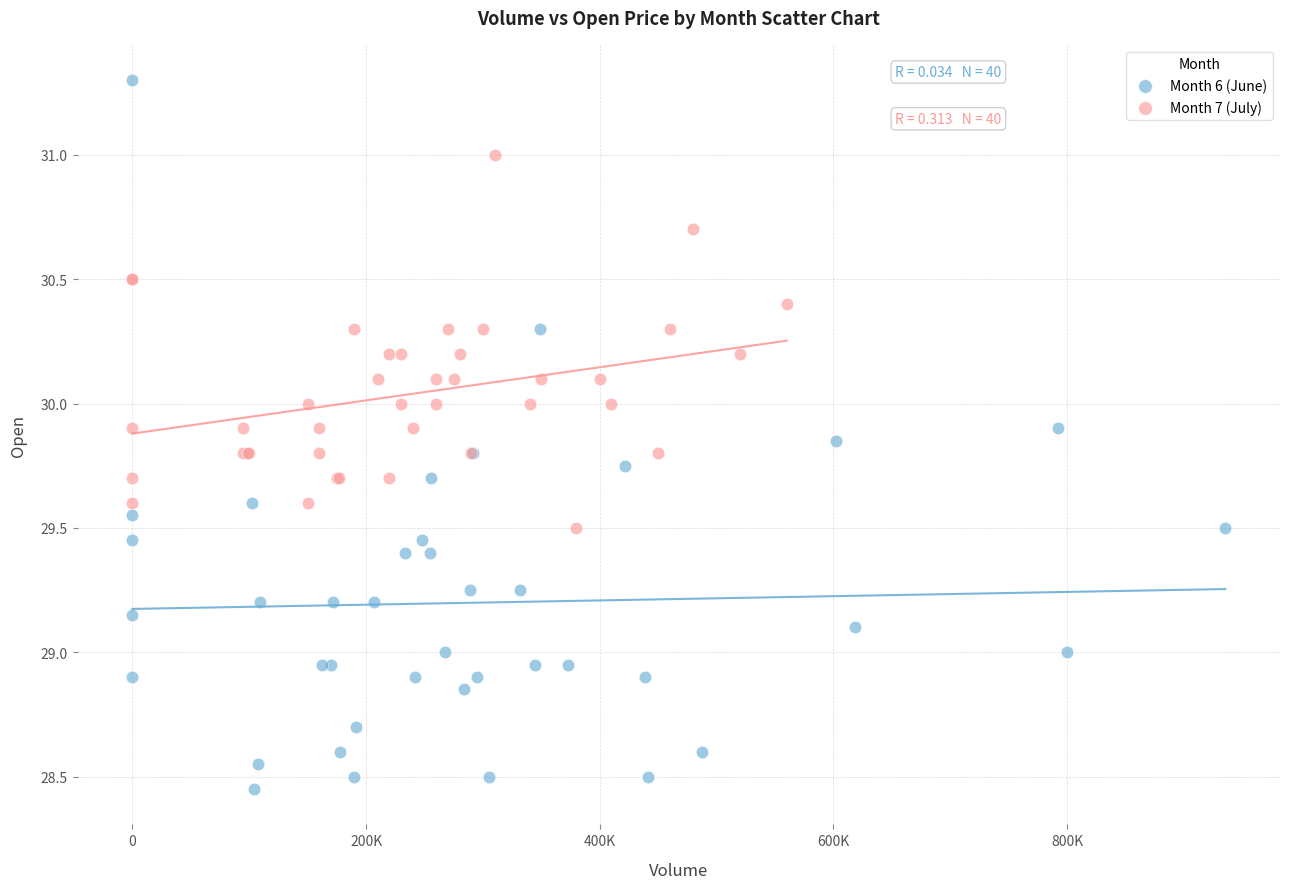

Which series reaches the maximum Y coordinate?

Month 6 (June)